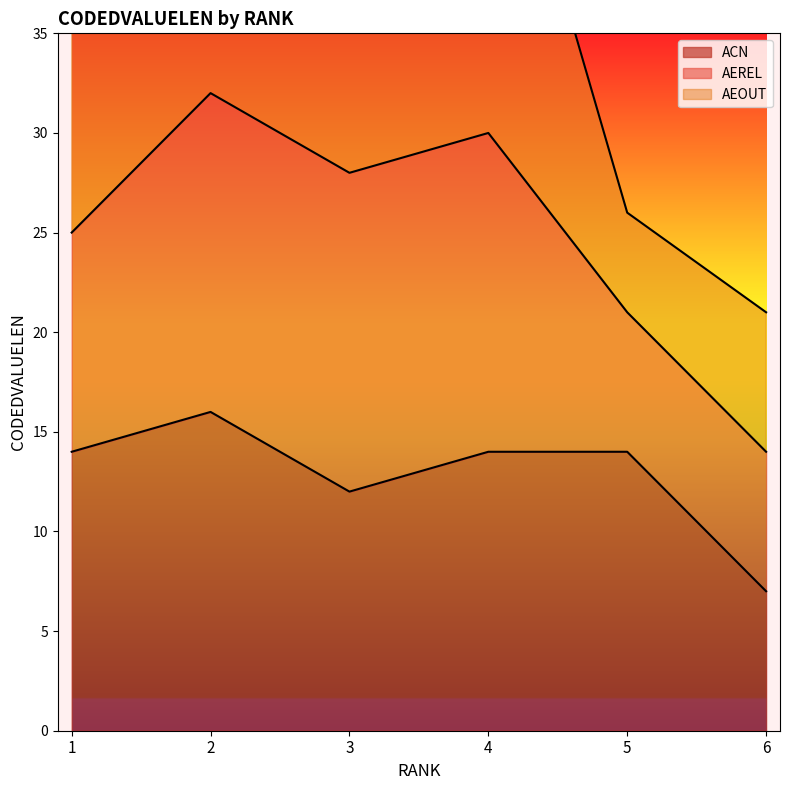

At which category does the chart reach its minimum across all series?

5